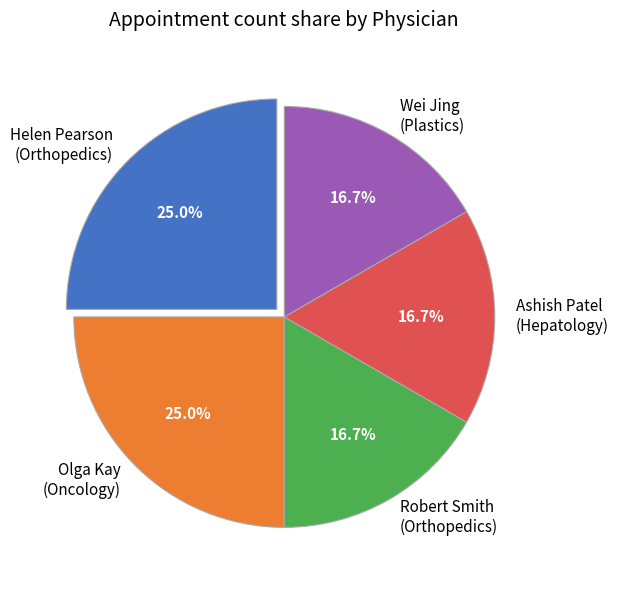

Approximately how many times larger is the value at Helen Pearson (Orthopedics) compared to Olga Kay (Oncology)?

1.0